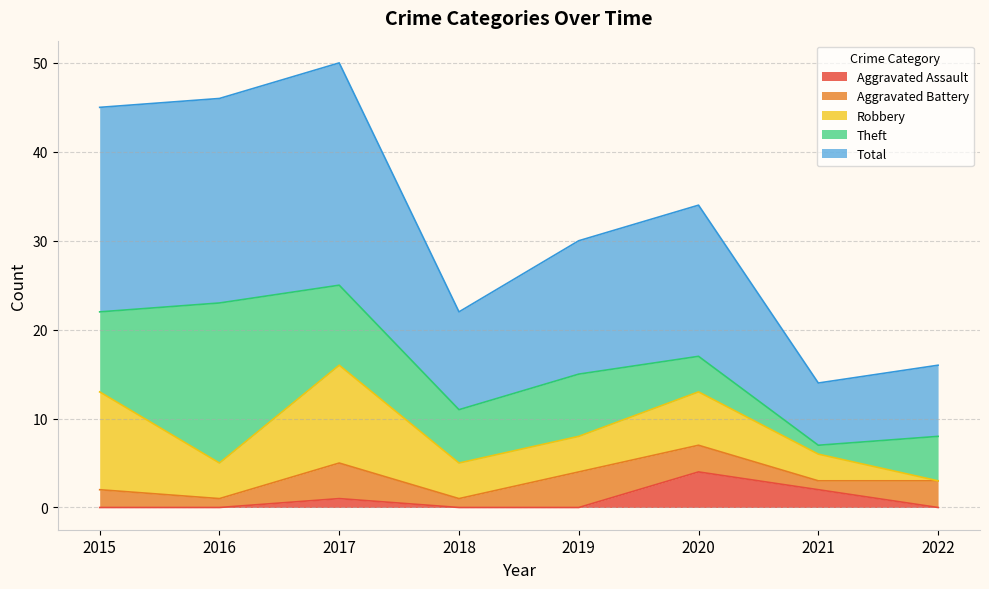

Which label corresponds to the largest value in the chart?

2017